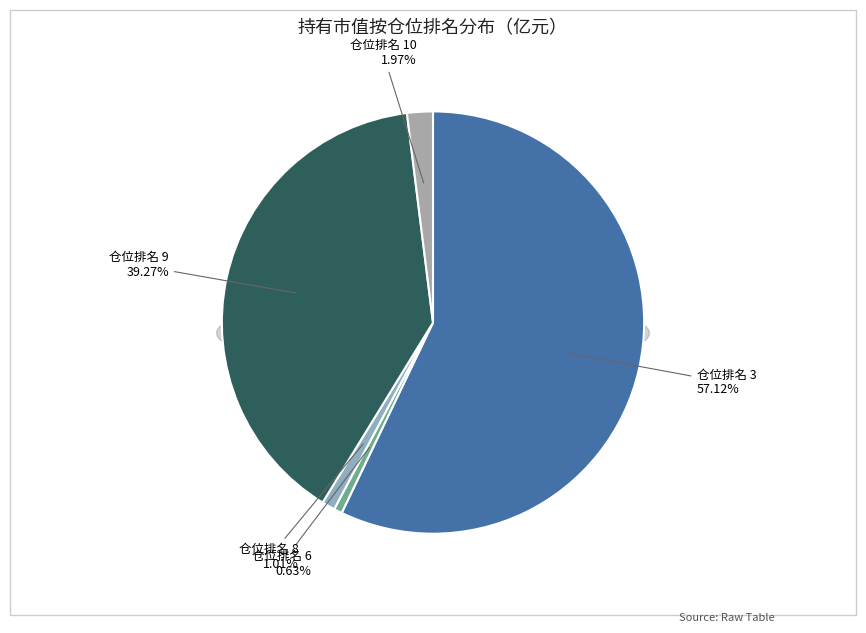

Count the number of slices in the pie.

5